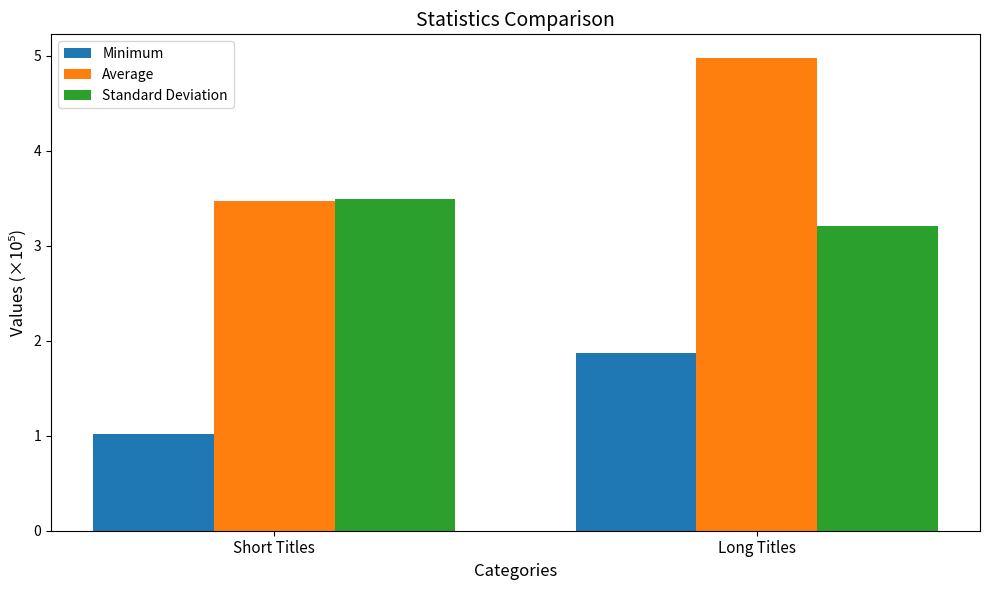

At which label is Standard Deviation closest to 3?

Long Titles